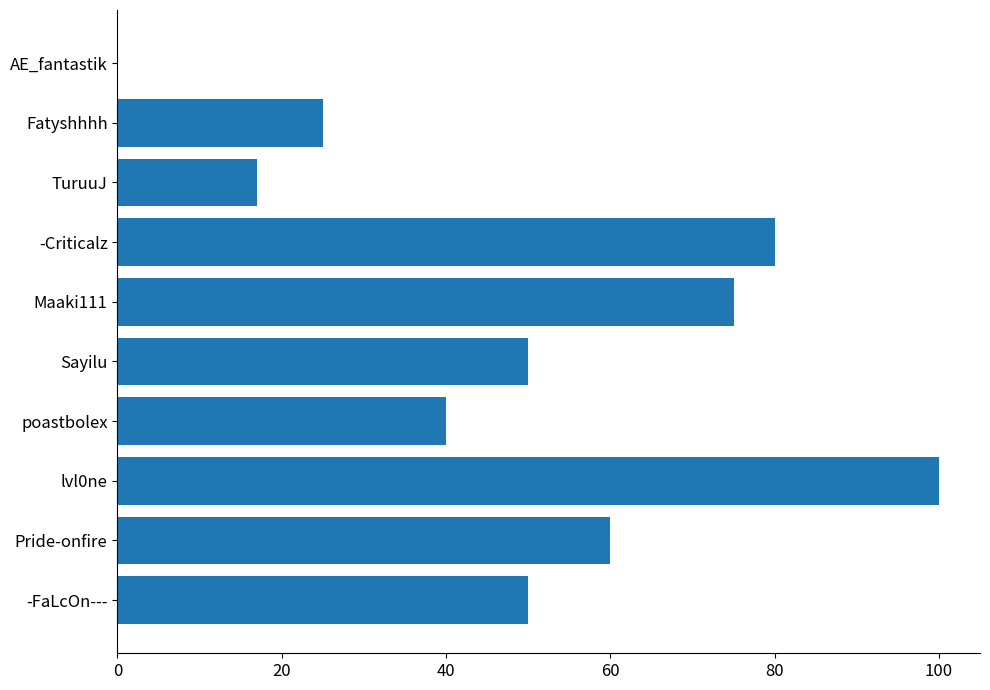

Approximately how many times larger is the value at poastbolex compared to -FaLcOn---?

0.8